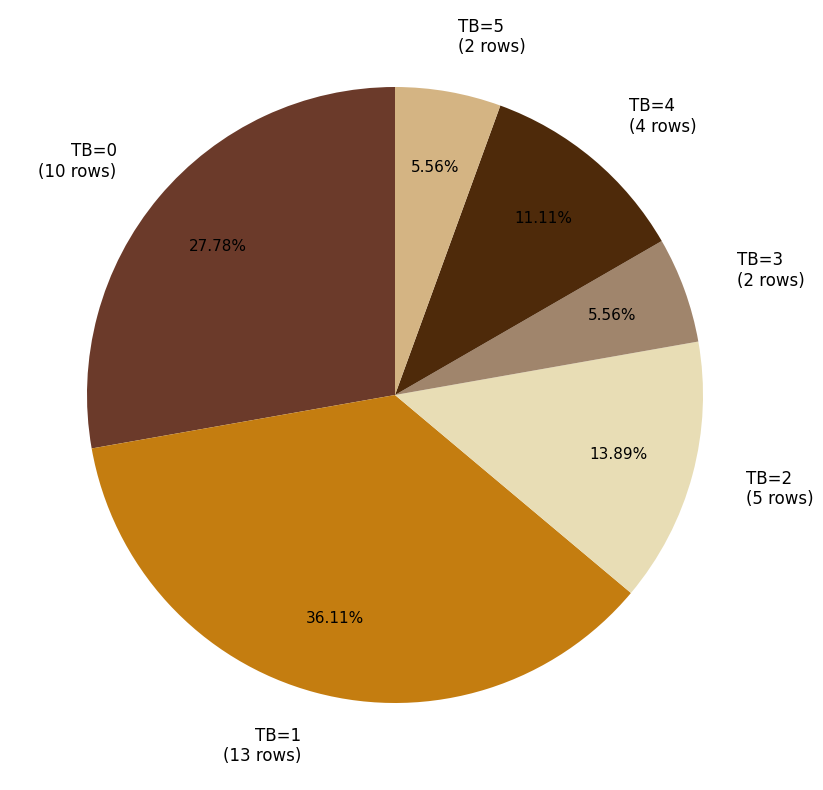

Which has a higher value, TB=2 (5 rows) or TB=0 (10 rows)?

TB=0 (10 rows)